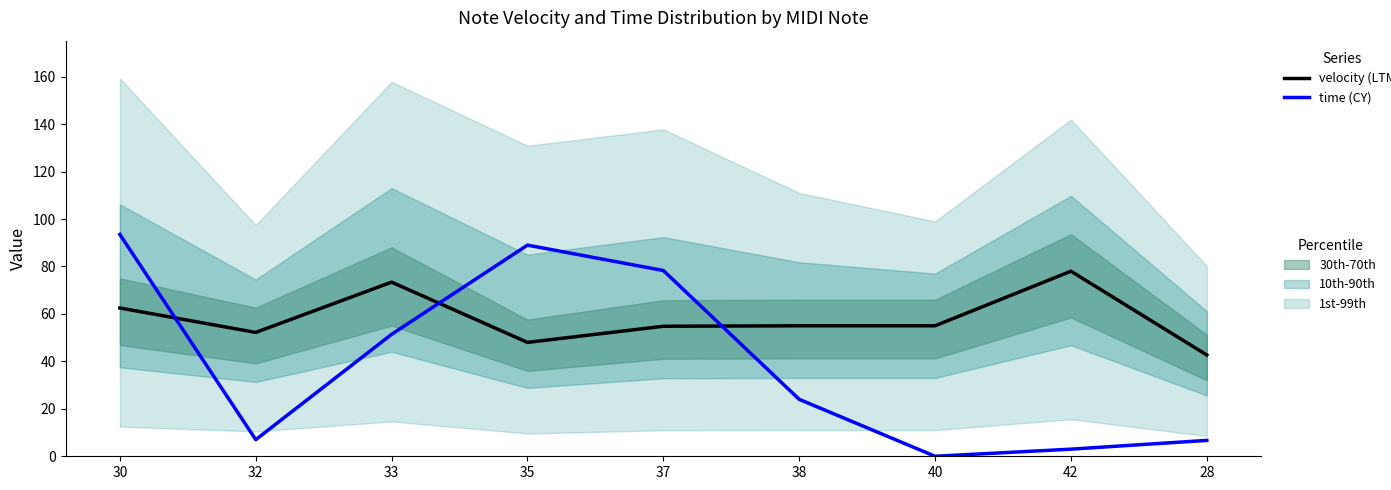

Reading left to right, transcribe all the data shown in this chart.

velocity (LTM): 30=62.5	32=52.2	33=73.4	35=48.0	37=54.8	38=55.0	40=55.0	42=78.0	28=42.7
time (CY): 30=93.5	32=7.0	33=51.4	35=89.0	37=78.3	38=24.0	40=0.0	42=3.0	28=6.7